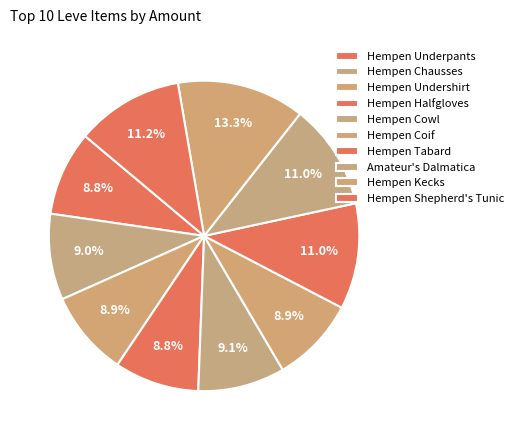

To the nearest percent, what is the difference between the Hempen Kecks and Hempen Halfgloves slice percentages?

4%